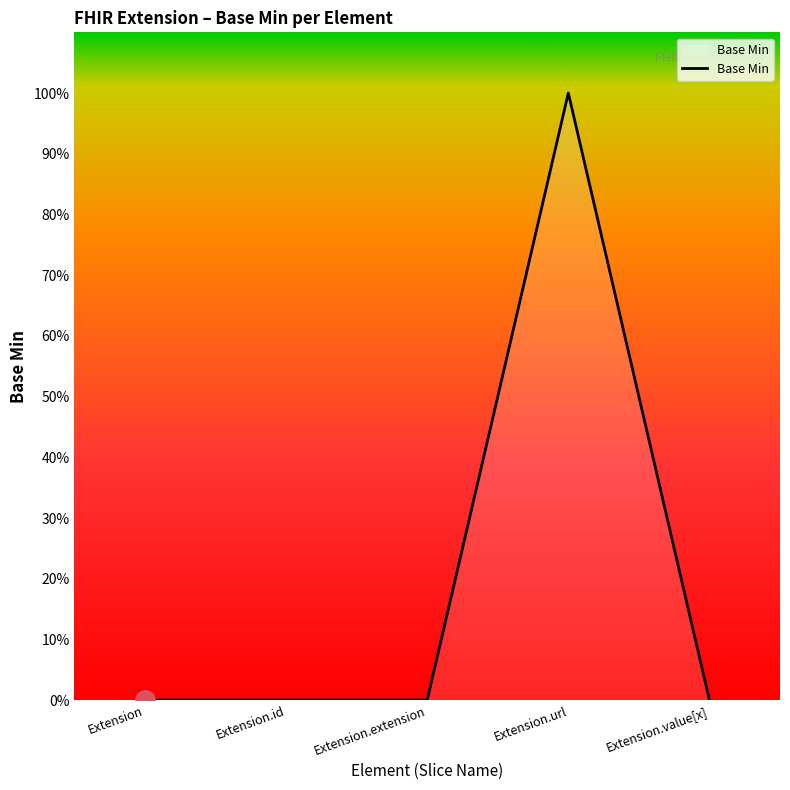

What is the label of the 5th point from the left?

Extension.value[x]